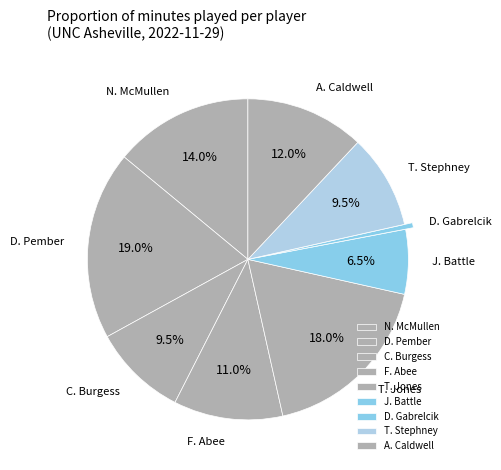

Which slice is the smallest?

D. Gabrelcik